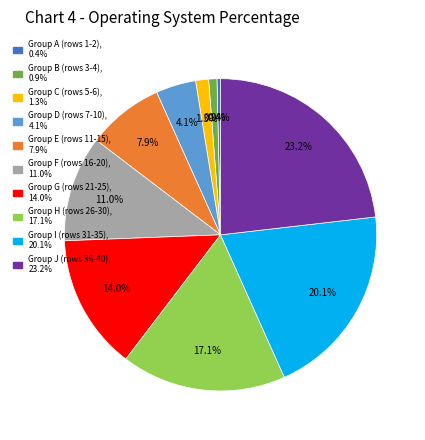

Does any single category account for the majority?

No